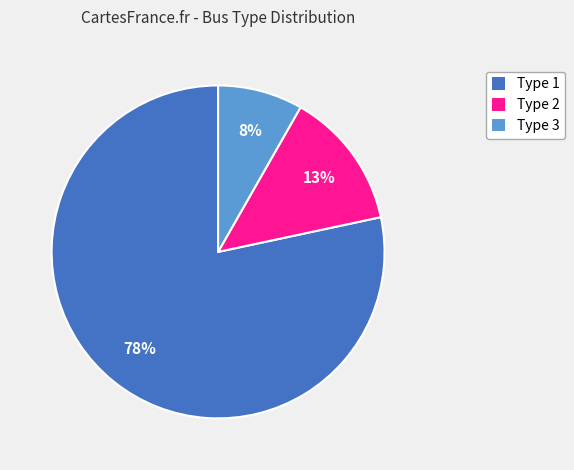

Between Type 1 and Type 2, which is larger?

Type 1